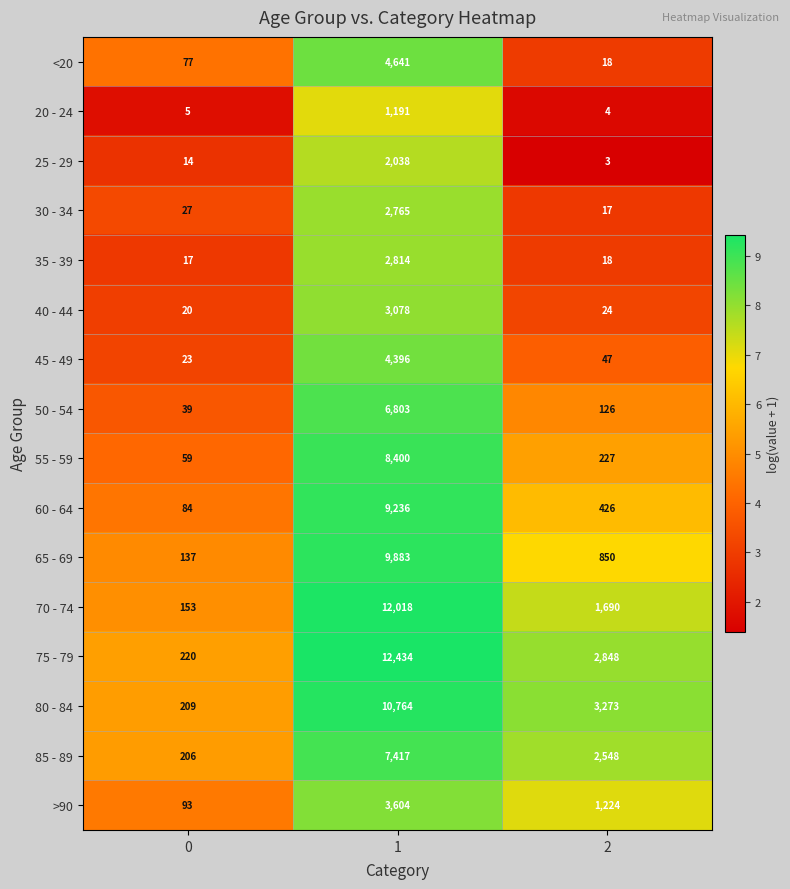

Is it true that 80 - 84 equals 5468 at 2?

False